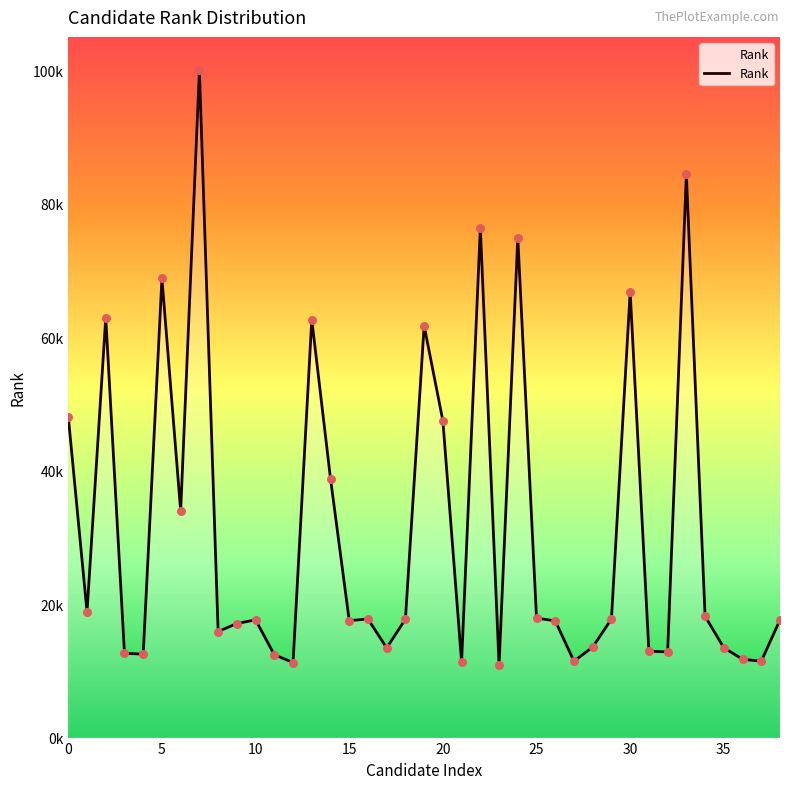

Which has a higher value, 27 or 22?

22